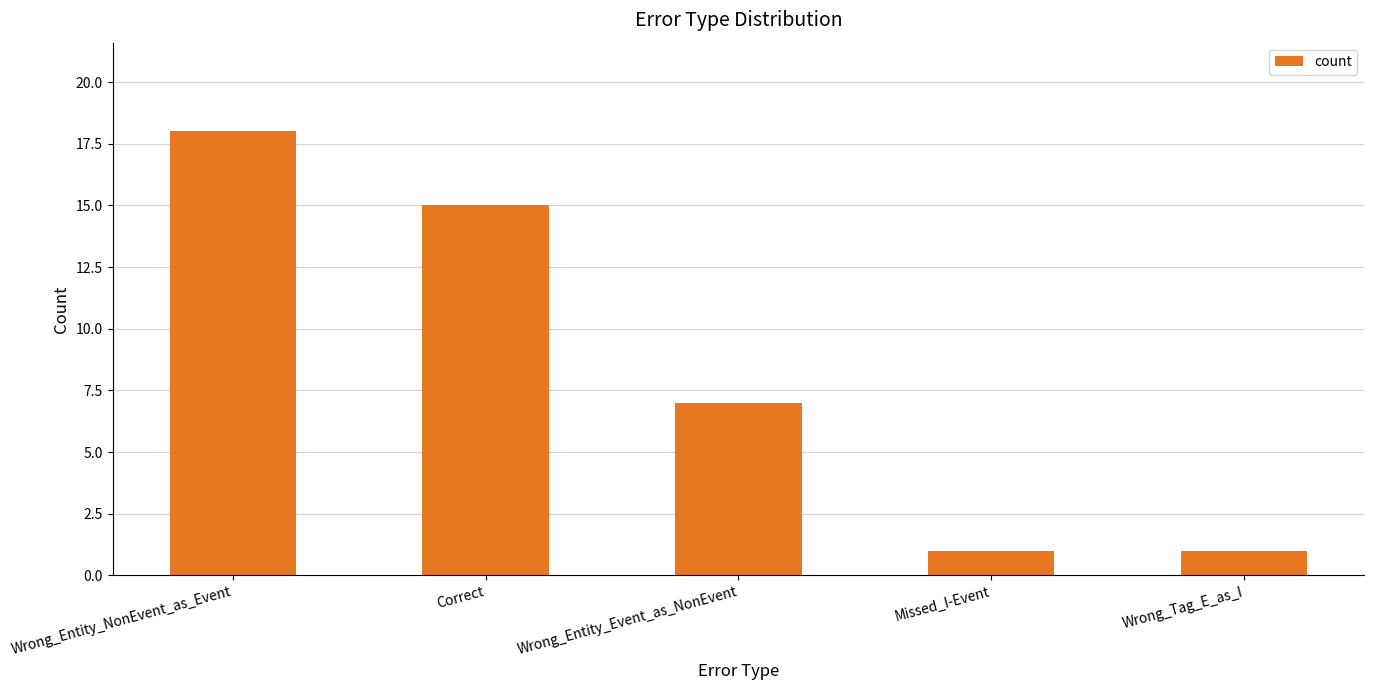

Which label corresponds to the largest value in the chart?

Wrong_Entity_NonEvent_as_Event